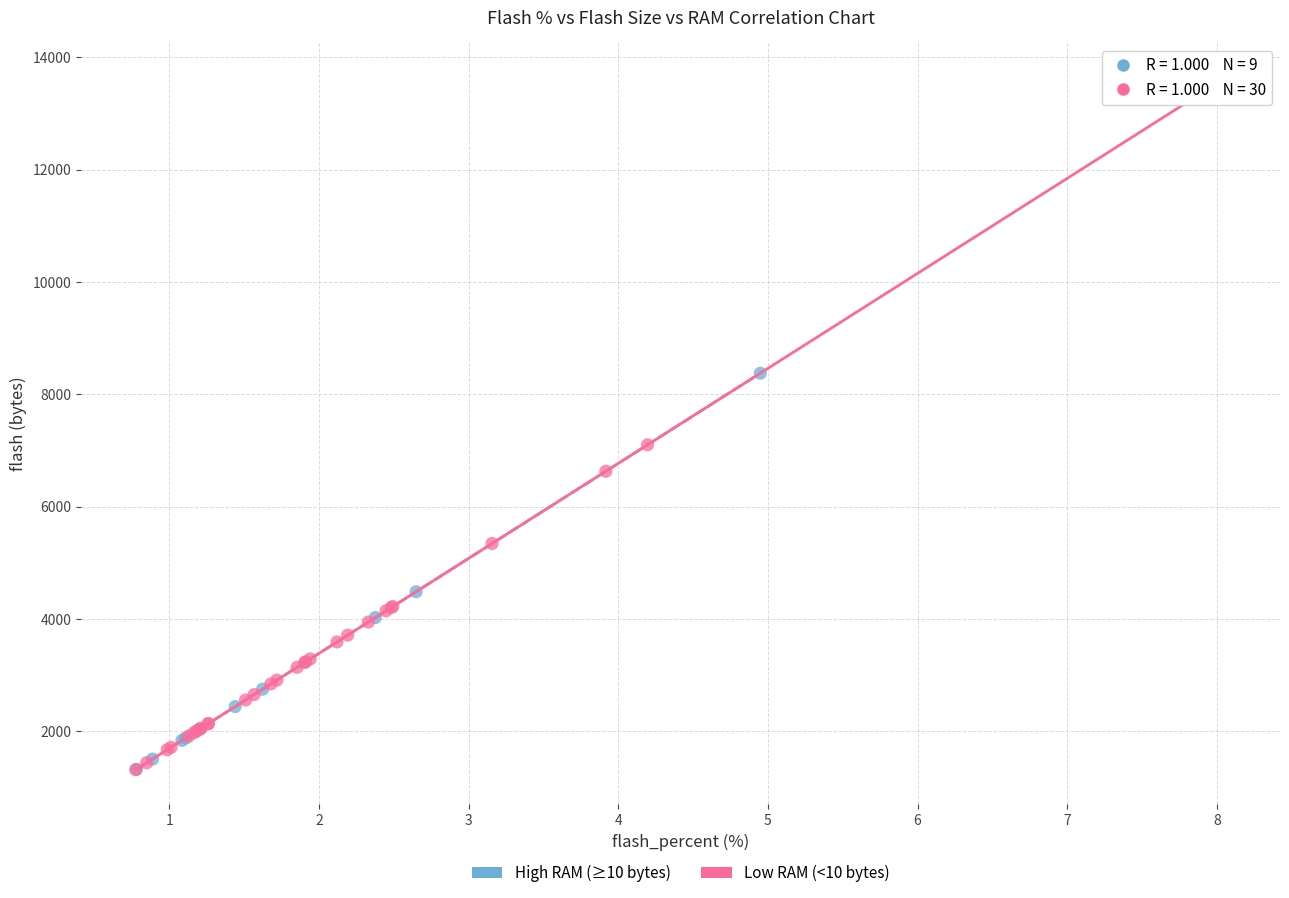

Which series contains the highest Y value?

Low RAM (<10 bytes)